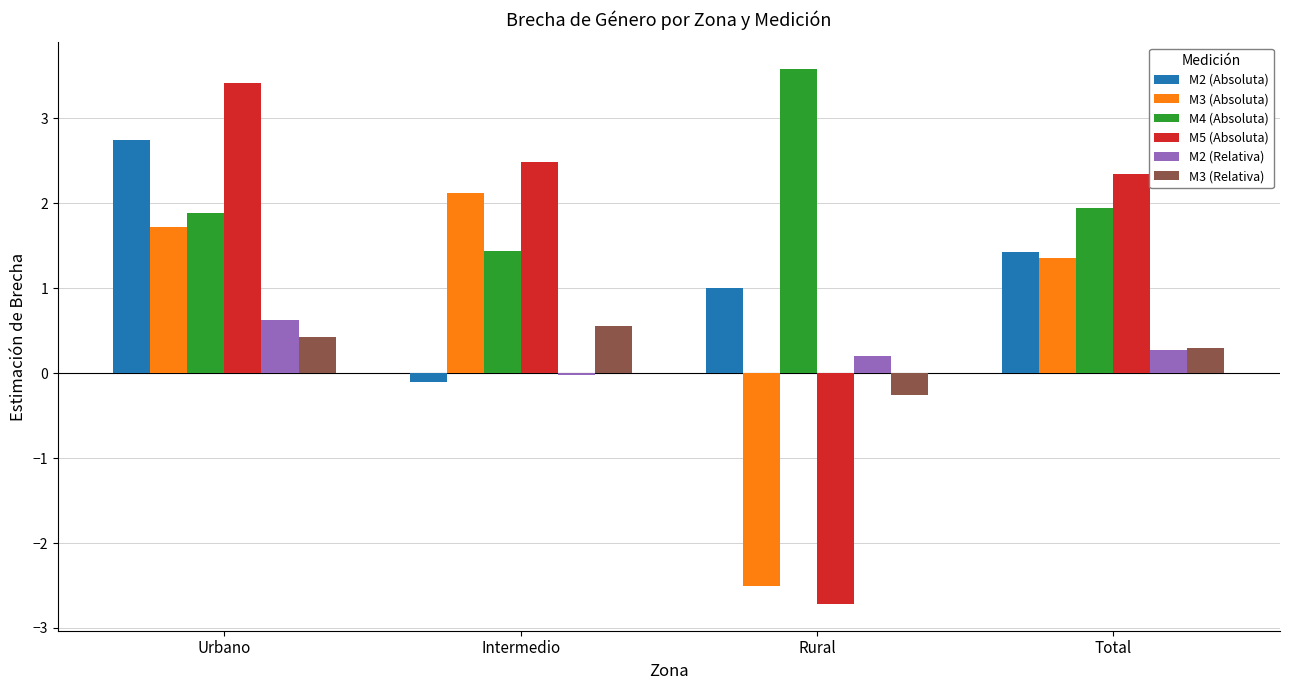

True or false: M2 (Relativa) has a value of 0.2 at Rural.

True